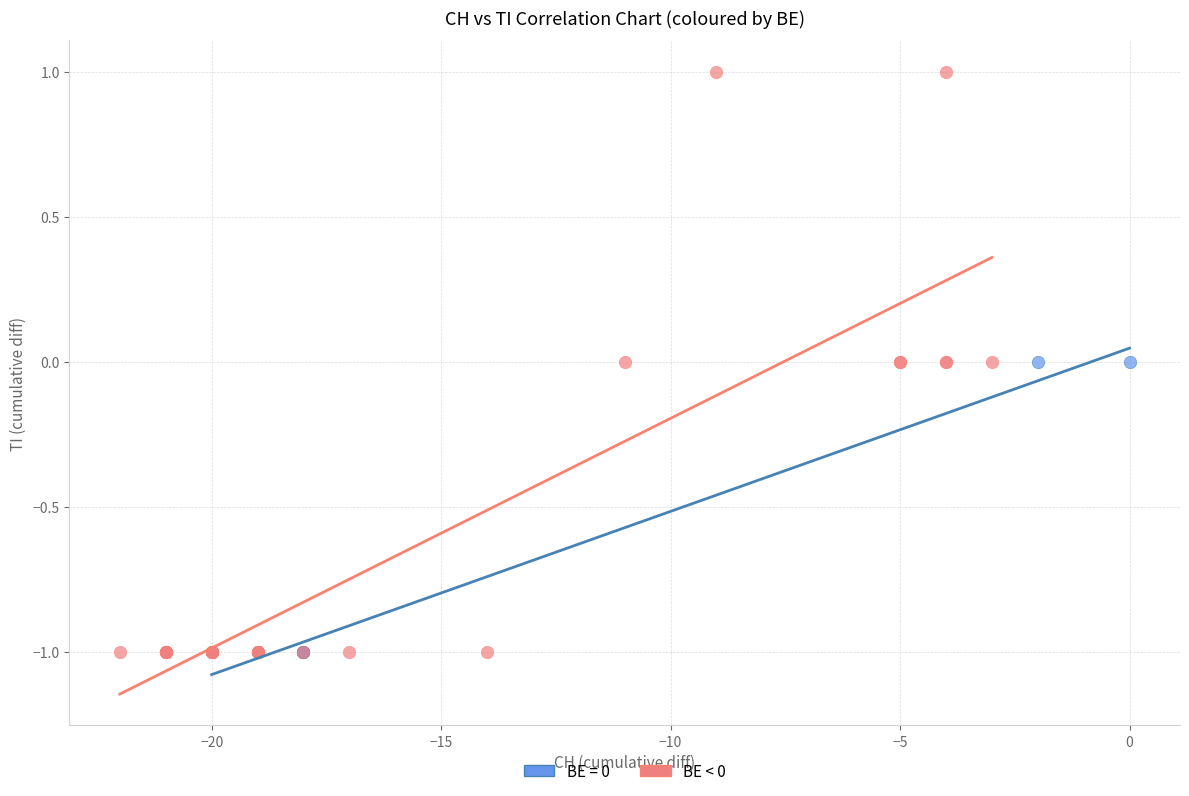

Which series has the widest spread of Y values?

BE < 0